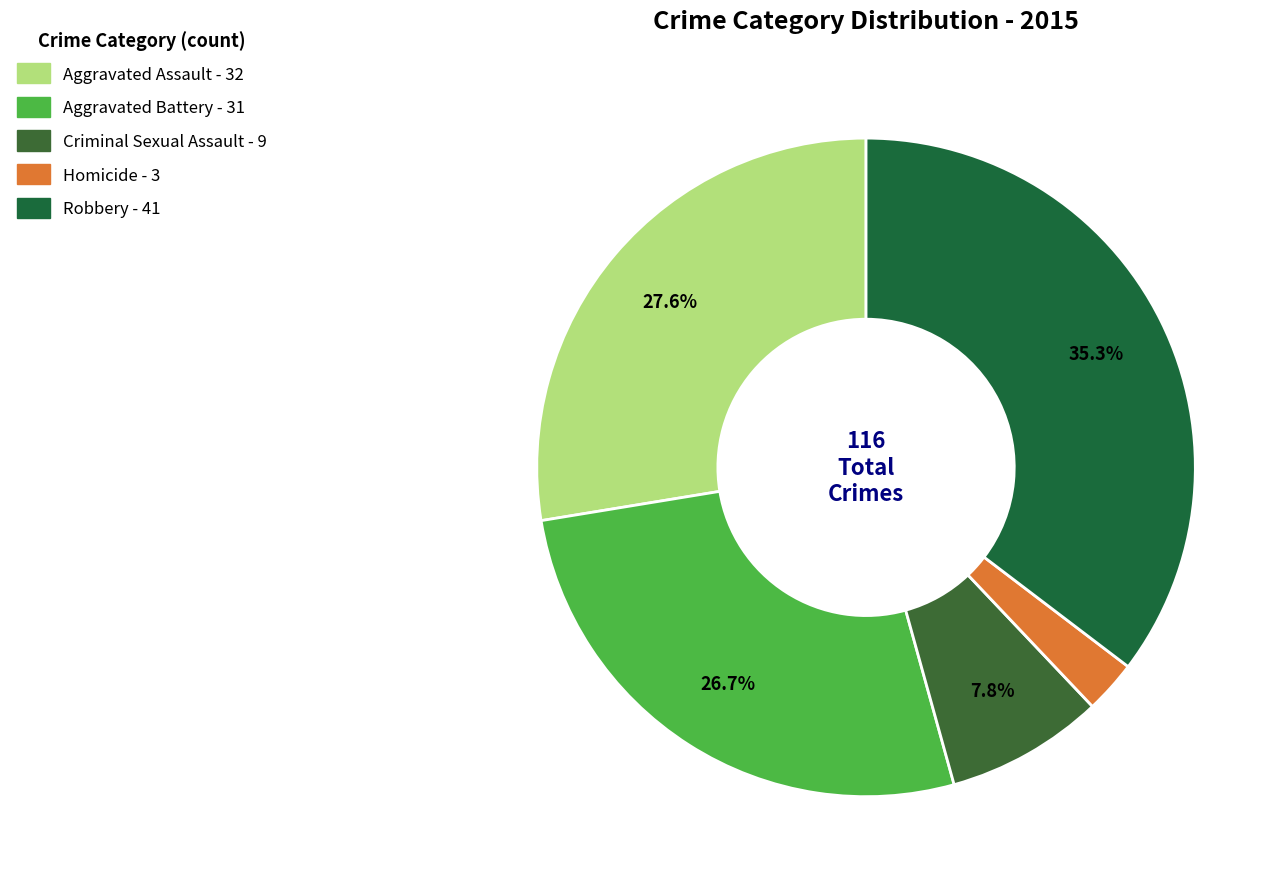

Which slice is the smallest?

Homicide